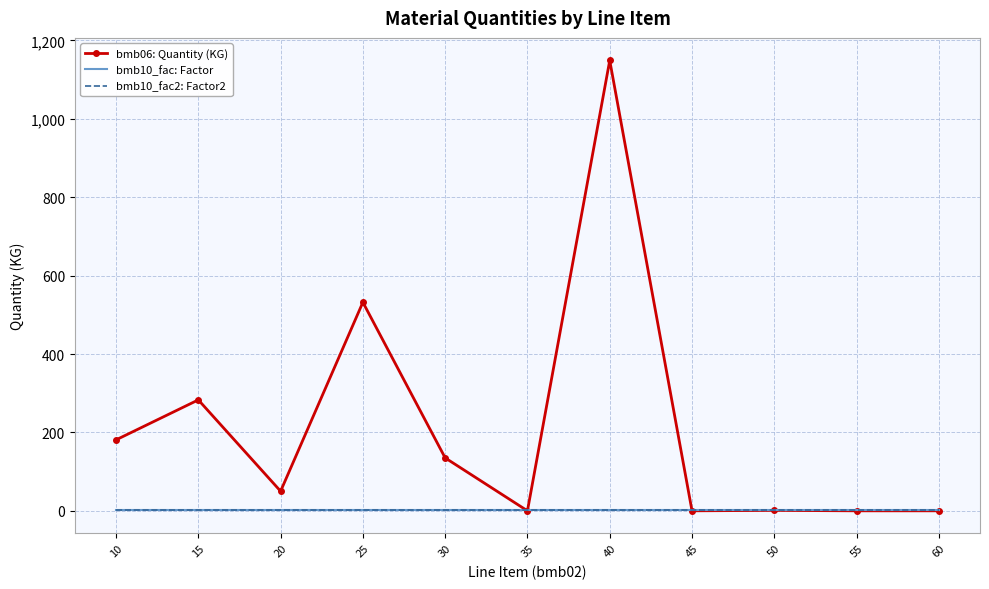

List the series in order of their peak value, lowest first.

bmb10_fac: Factor, bmb10_fac2: Factor2, bmb06: Quantity (KG)